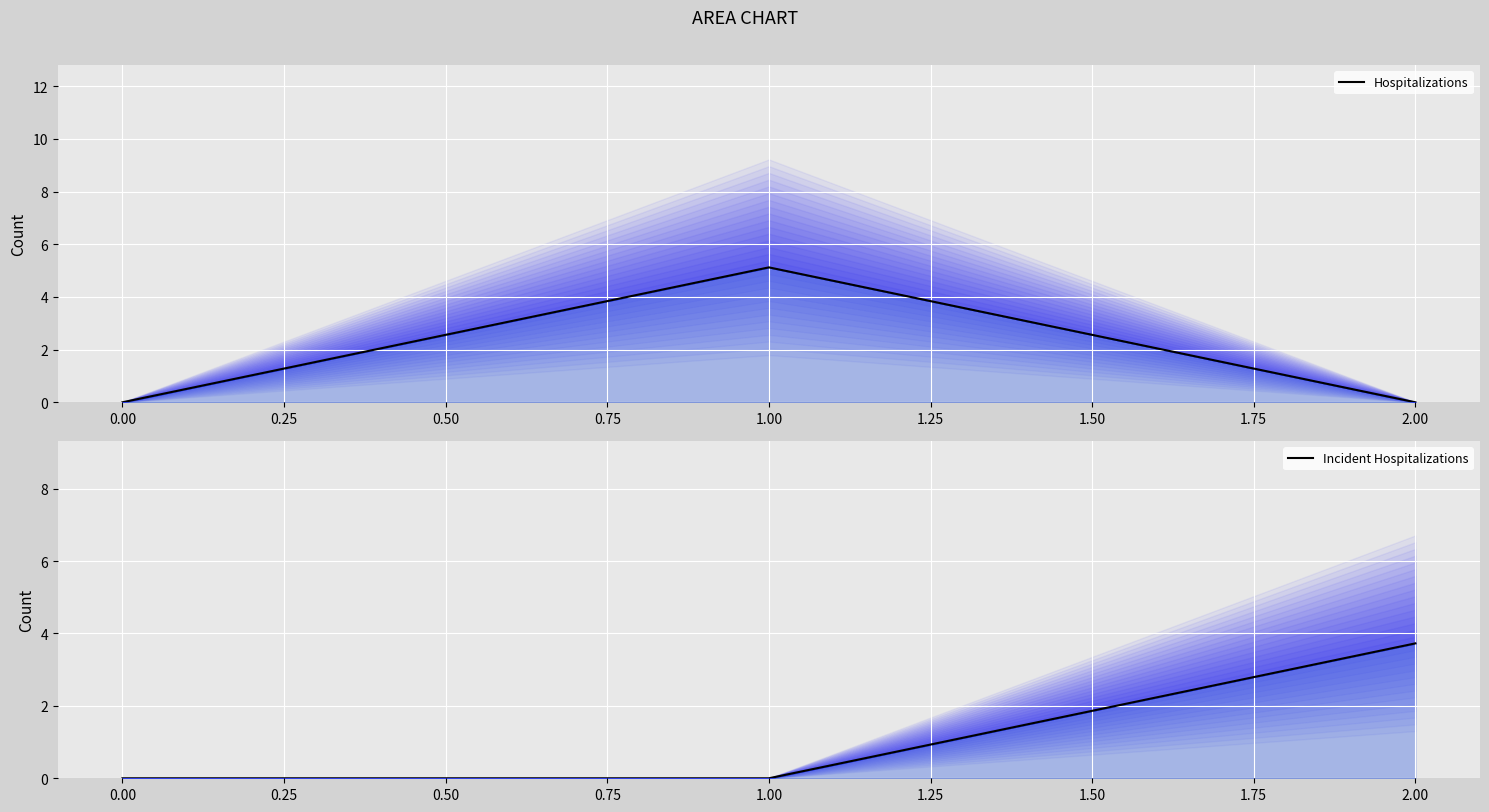

Reading right to left, transcribe all the data shown in this chart.

Hospitalizations: 0.0	5.1	0.0
Incident Hospitalizations: 3.7	0.0	0.0